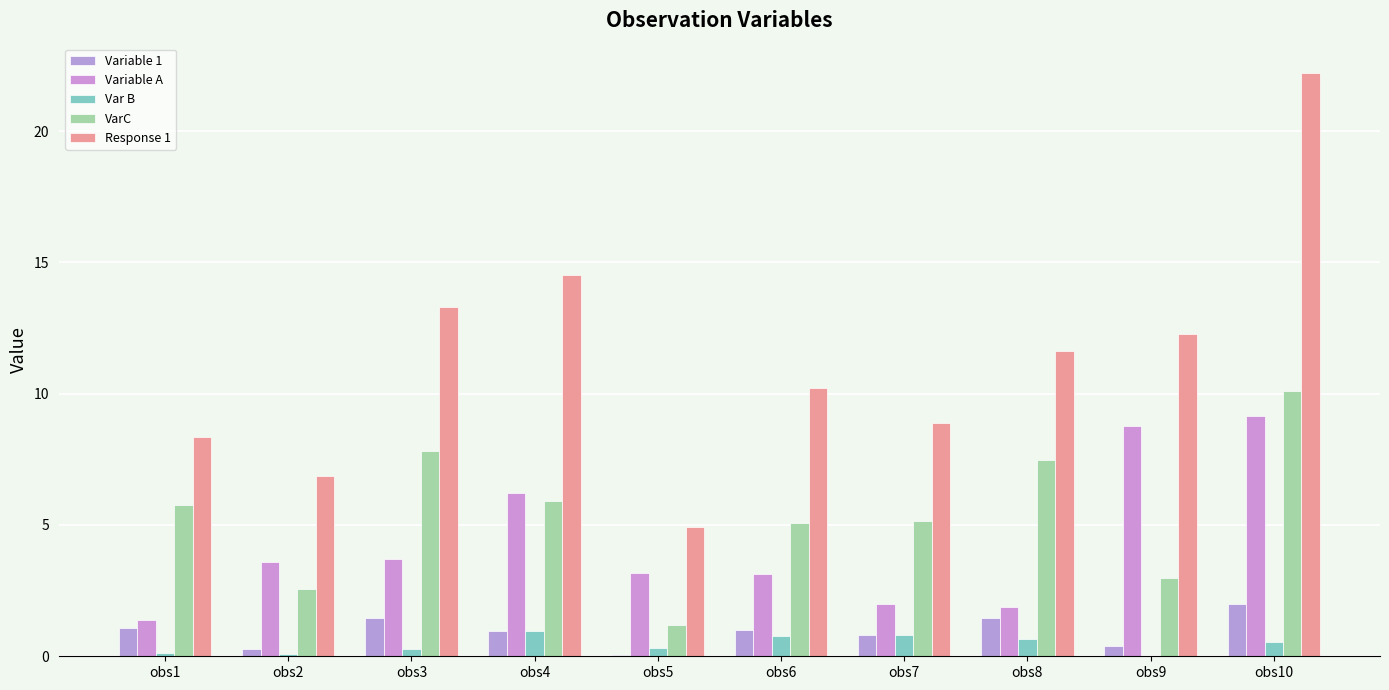

Reading left to right, transcribe all the data shown in this chart.

Variable 1: 1.1	0.3	1.5	1.0	0.1	1.0	0.8	1.5	0.4	2.0
Variable A: 1.4	3.6	3.7	6.2	3.2	3.2	2.0	1.9	8.8	9.1
Var B: 0.1	0.1	0.3	0.9	0.3	0.8	0.8	0.6	0.0	0.5
VarC: 5.8	2.5	7.8	5.9	1.2	5.1	5.2	7.5	3.0	10.1
Response 1: 8.4	6.9	13.3	14.5	4.9	10.2	8.9	11.6	12.3	22.2